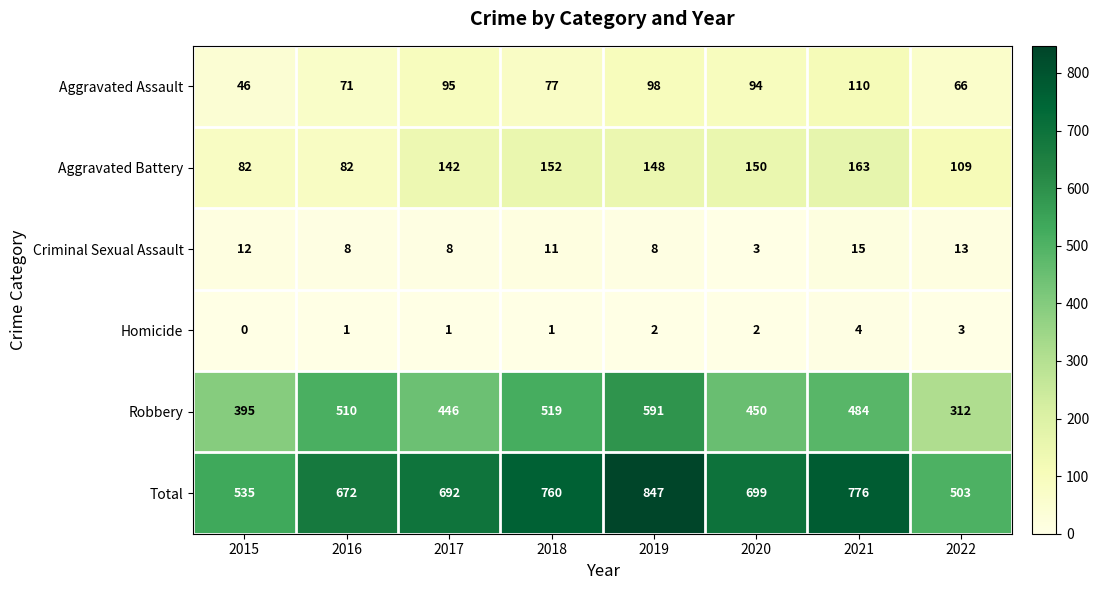

What is the difference between the maximum and minimum values in the Homicide series?

4